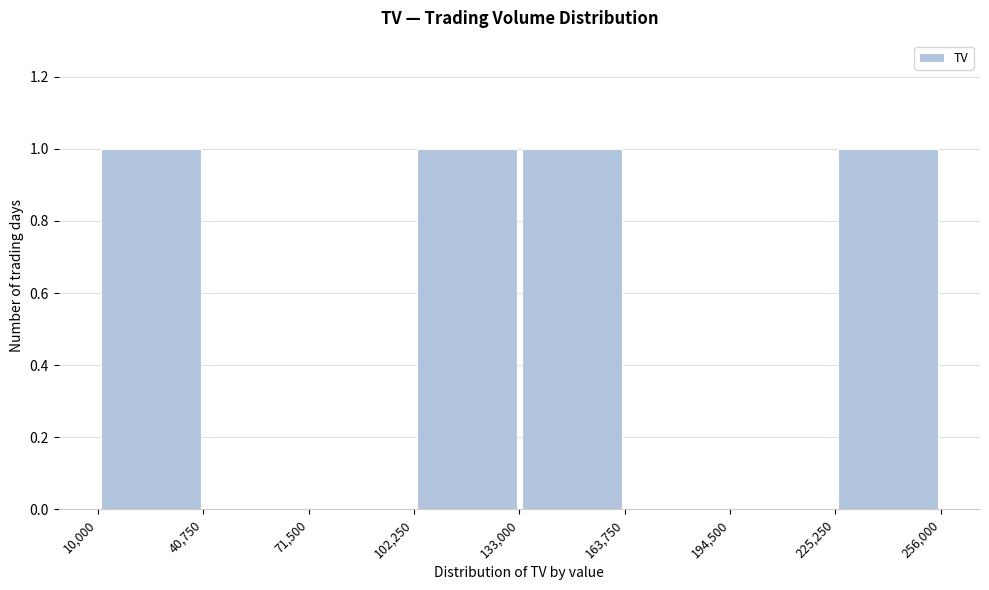

Reading left to right, list every bar in this chart as the range it spans on the x-axis followed by its height. The values are not printed on the chart, so give them approximately, as read against the axis.

10,000 to 40,750: 1
40,750 to 71,500: 0
71,500 to 102,250: 0
102,250 to 133,000: 1
133,000 to 163,750: 1
163,750 to 194,500: 0
194,500 to 225,250: 0
225,250 to 256,000: 1